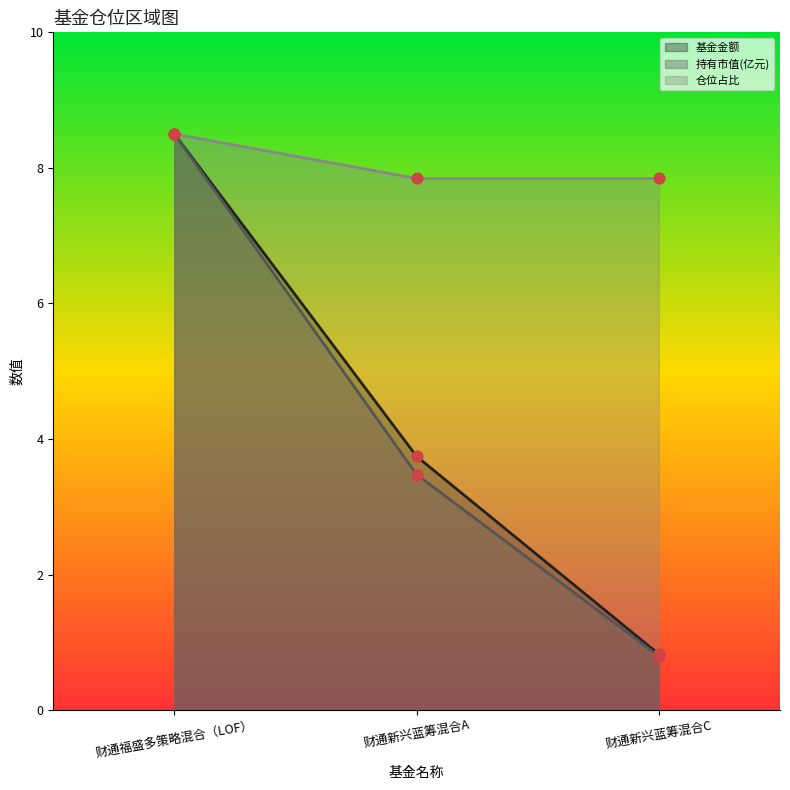

Which series contains the lowest Y value?

持有市值(亿元)